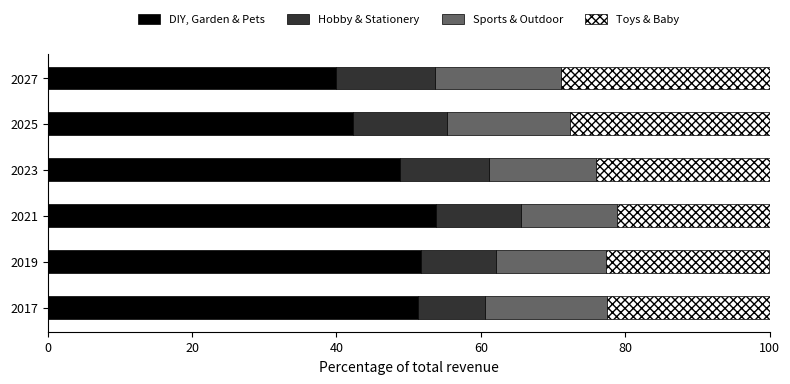

What is the total value across all series at 2027?

100.0